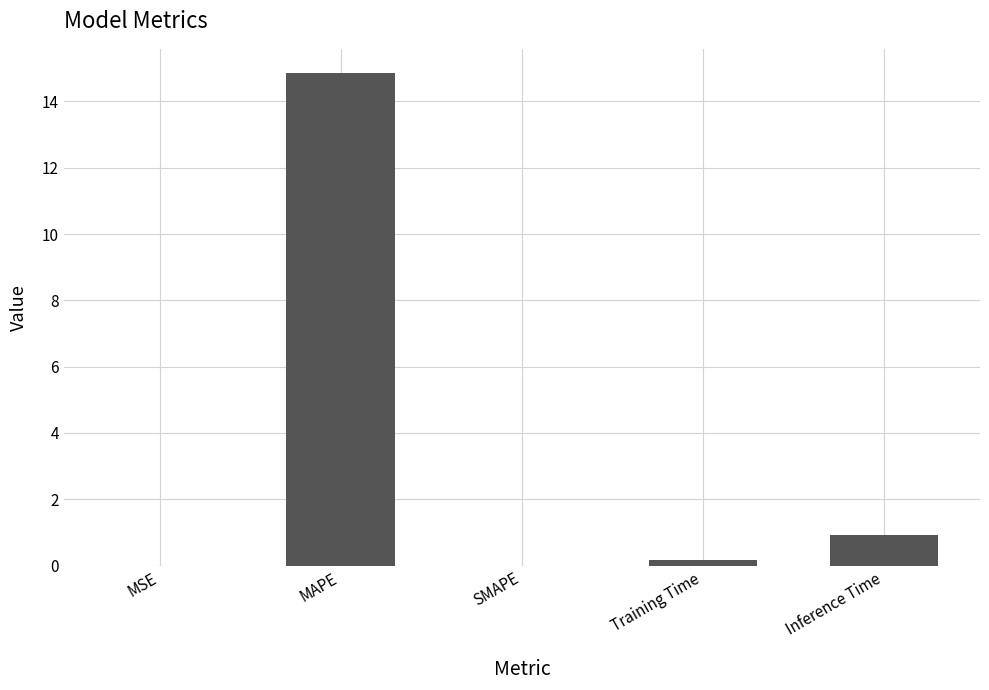

Which category has the highest value across all series?

MAPE